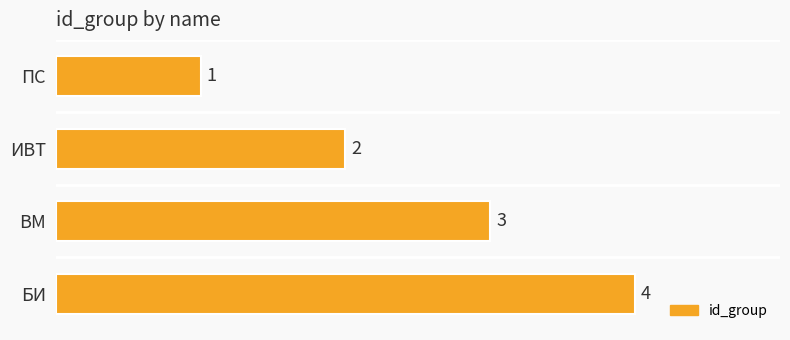

How many values are between 2 and 4?

3